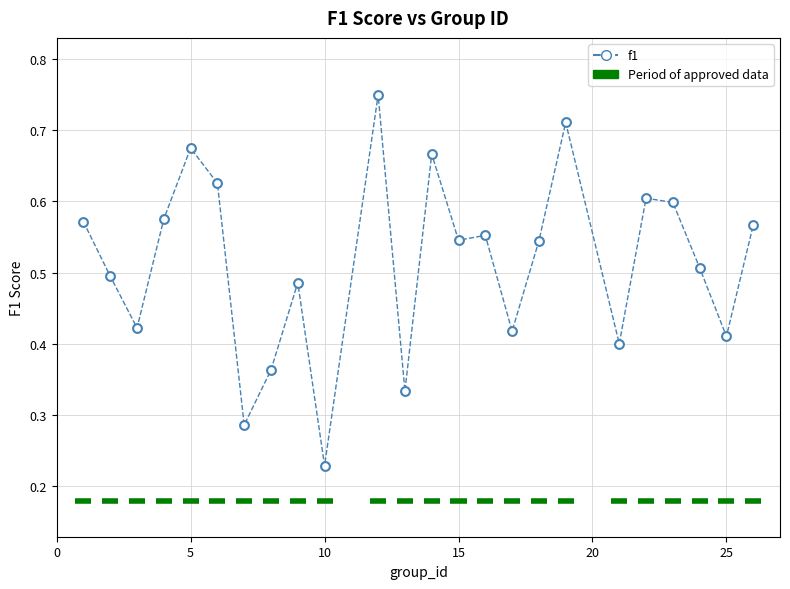

What is the range of X values (max minus min)?

25.0